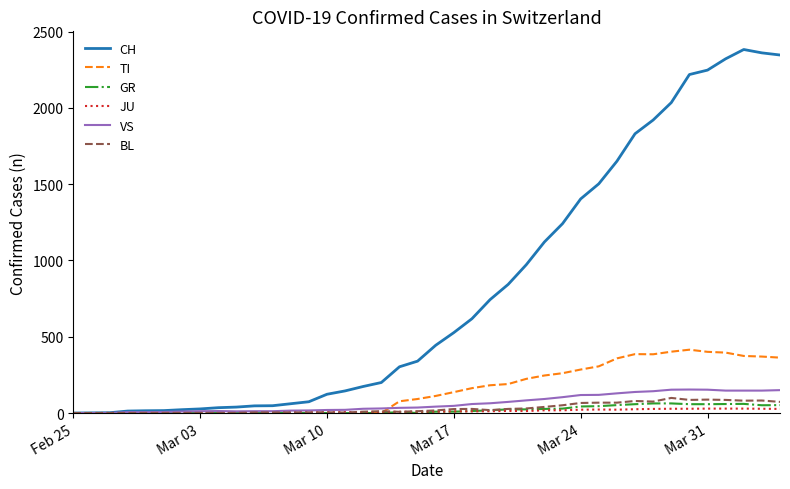

What is the maximum value shown in the chart?

2382